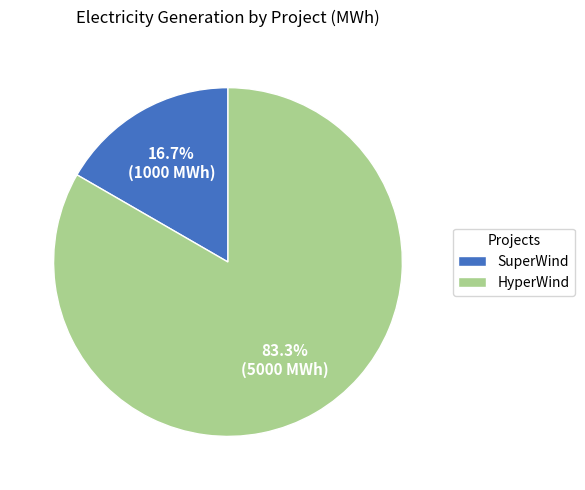

To the nearest percent, what is the difference between the largest and smallest slice percentages?

67%